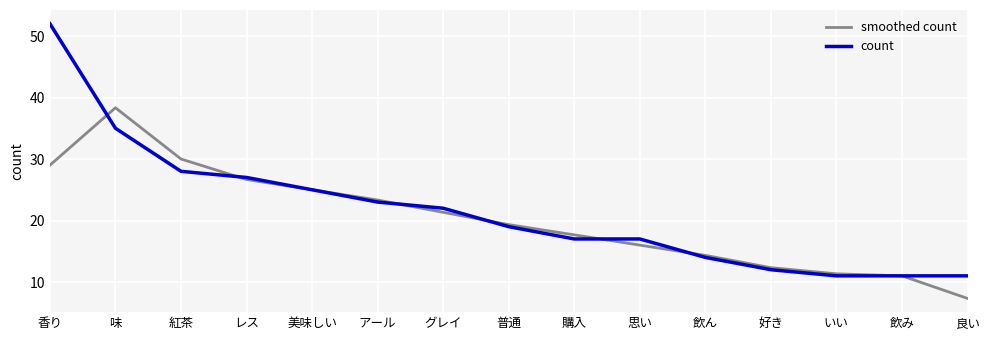

True or false: count has more than 2 interior local peaks.

False